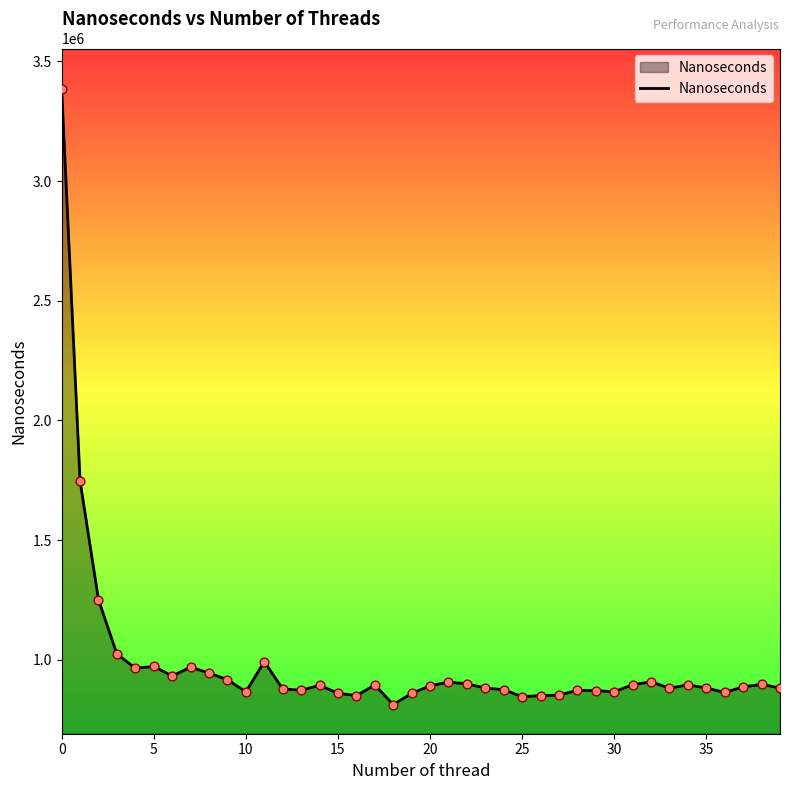

What is the greatest value displayed?

3384848.4